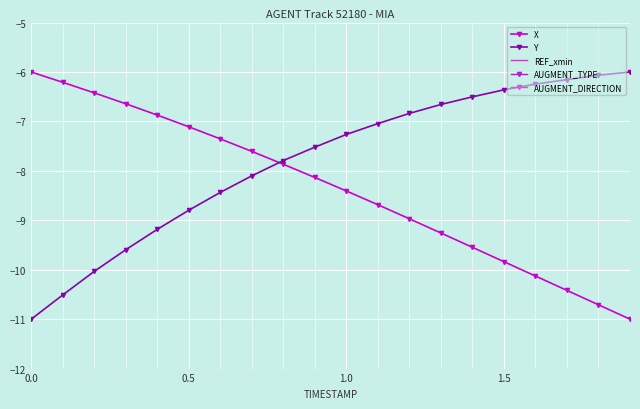

What are all the series names shown in the legend?

X, Y, REF_xmin, AUGMENT_TYPE, AUGMENT_DIRECTION